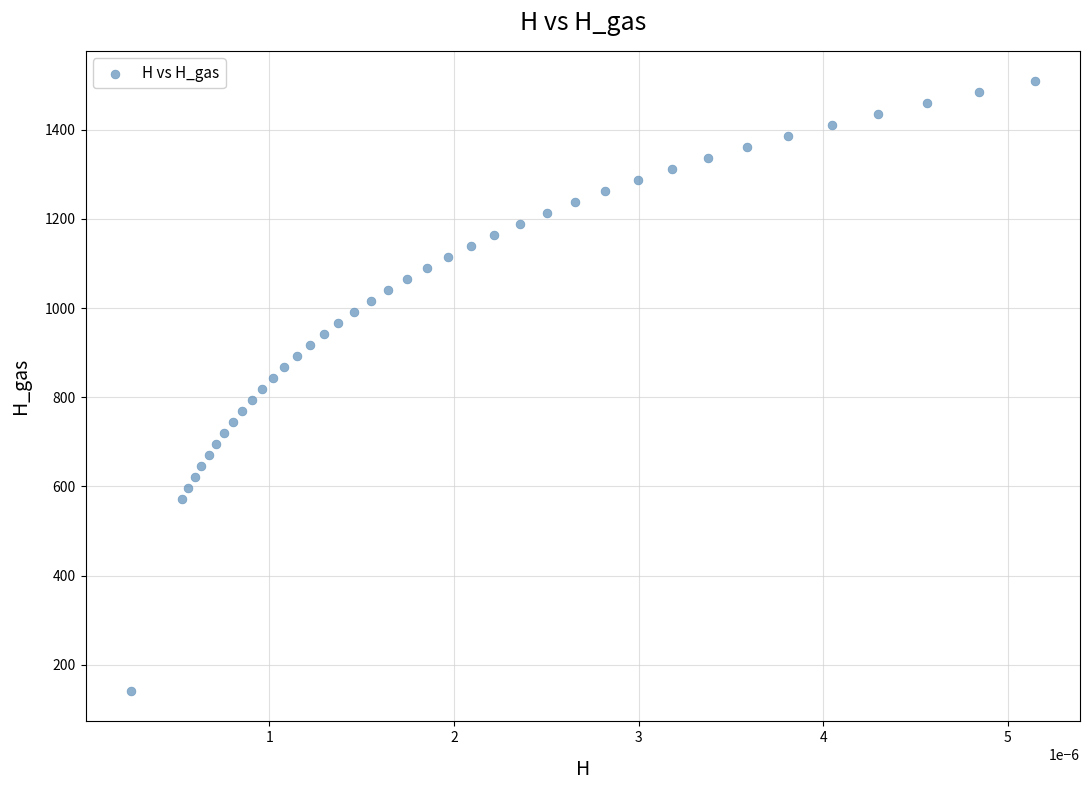

What is the range of Y values (max minus min)?

1366.5